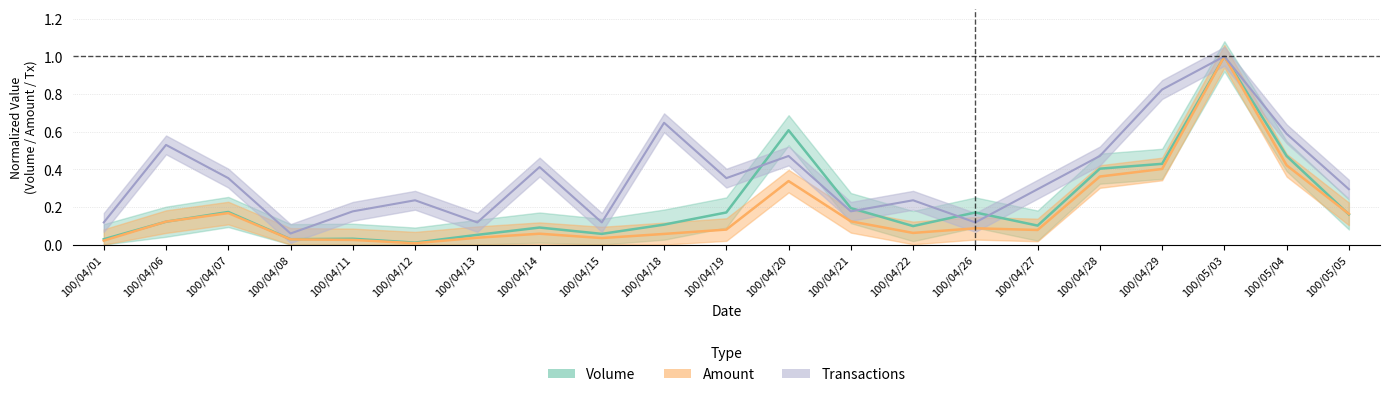

At which category is the sum across all series the highest?

100/05/03